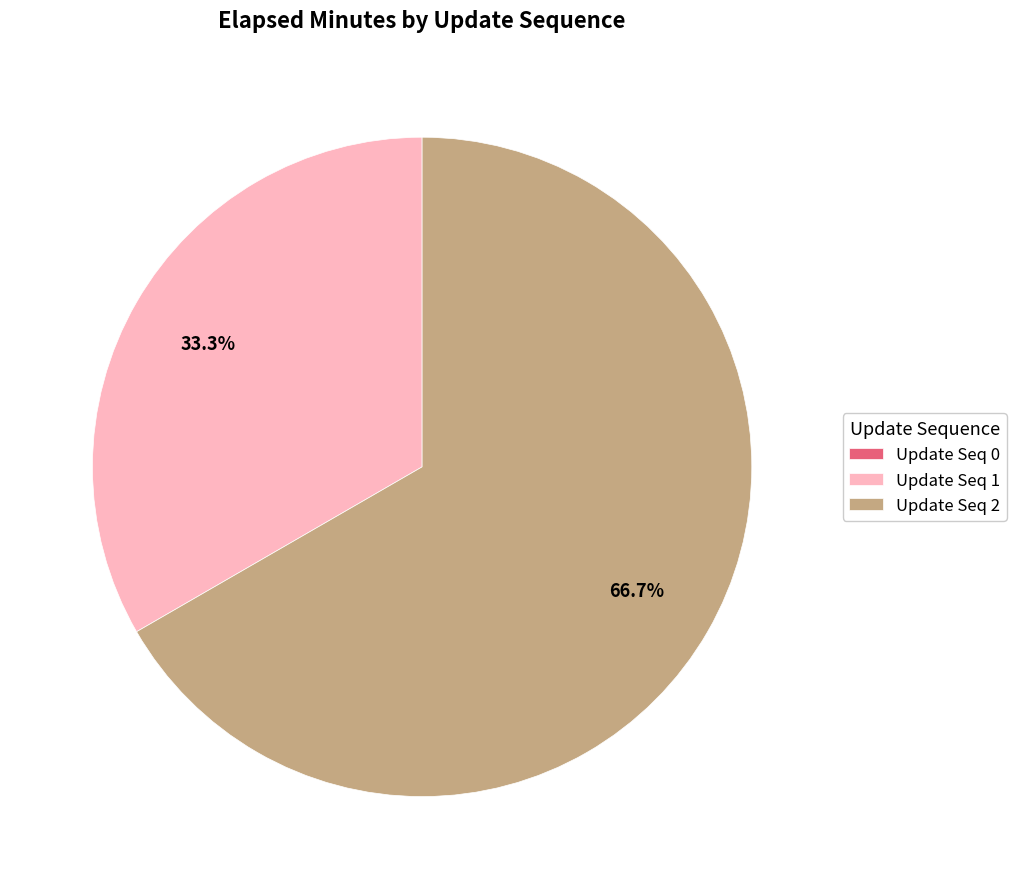

Which slice represents more than half of the pie?

Update Seq 2